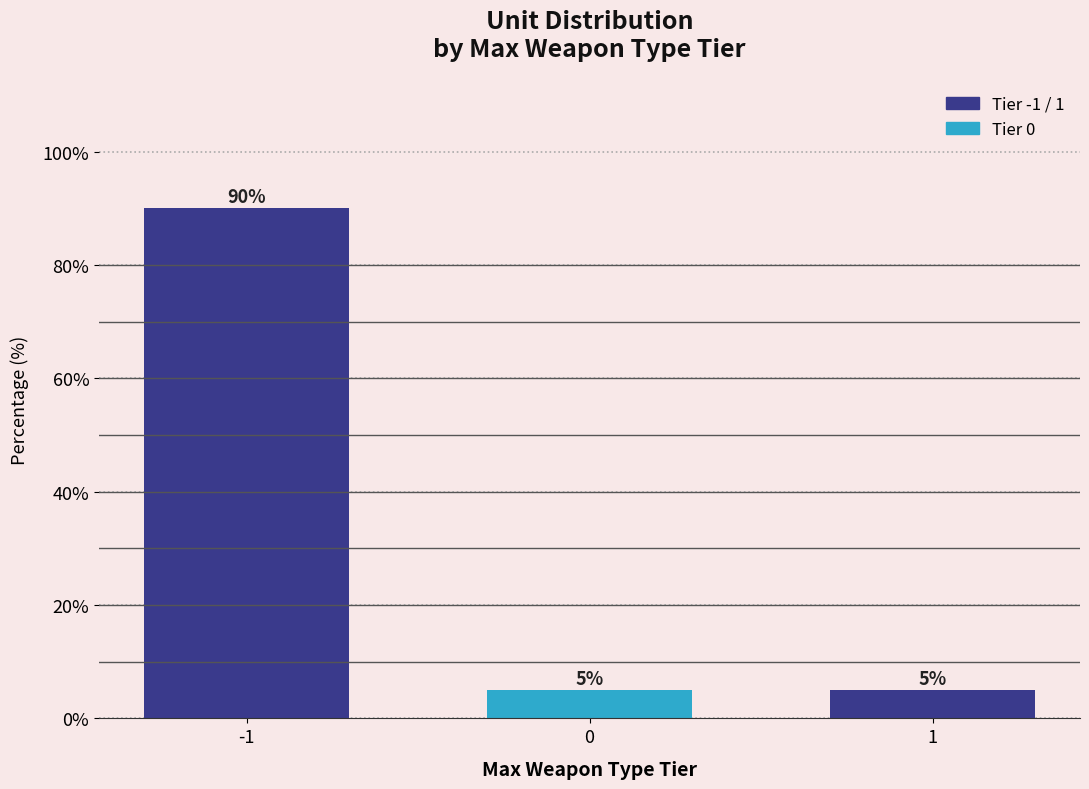

Reading left to right, list all the values displayed in this chart.

-1=90	0=5	1=5